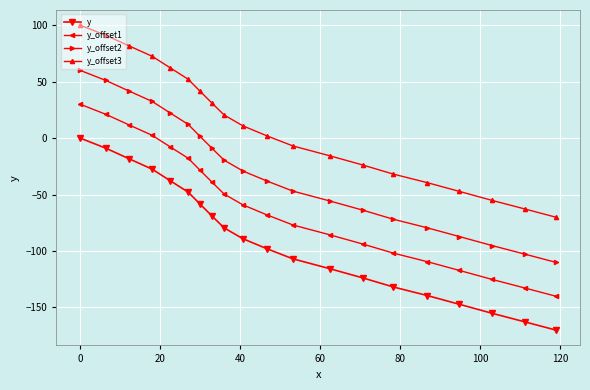

List the series in order of their overall mean, highest first.

y_offset3, y_offset2, y_offset1, y